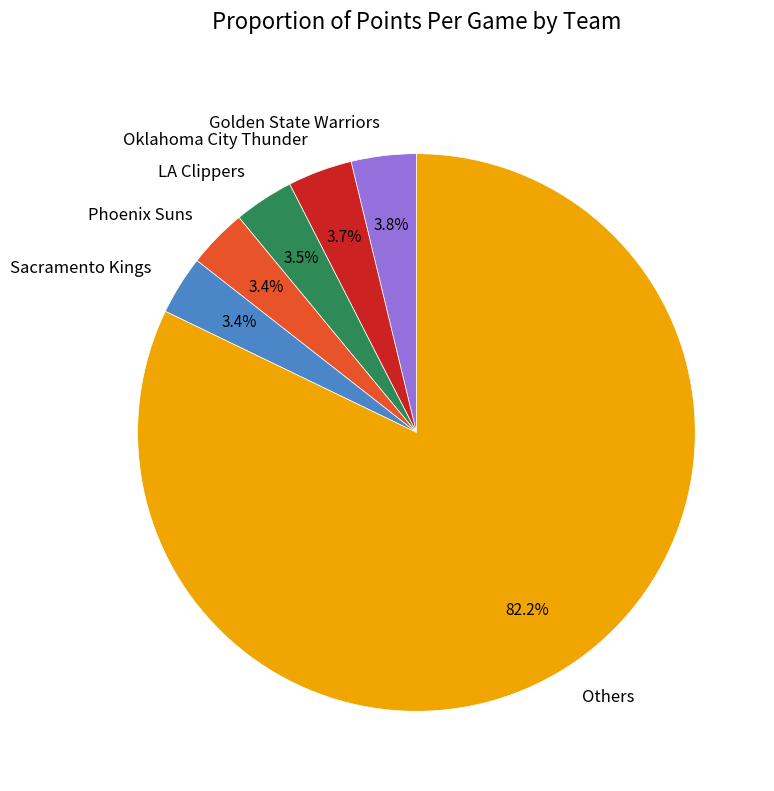

To the nearest percent, what is the average slice percentage?

17%